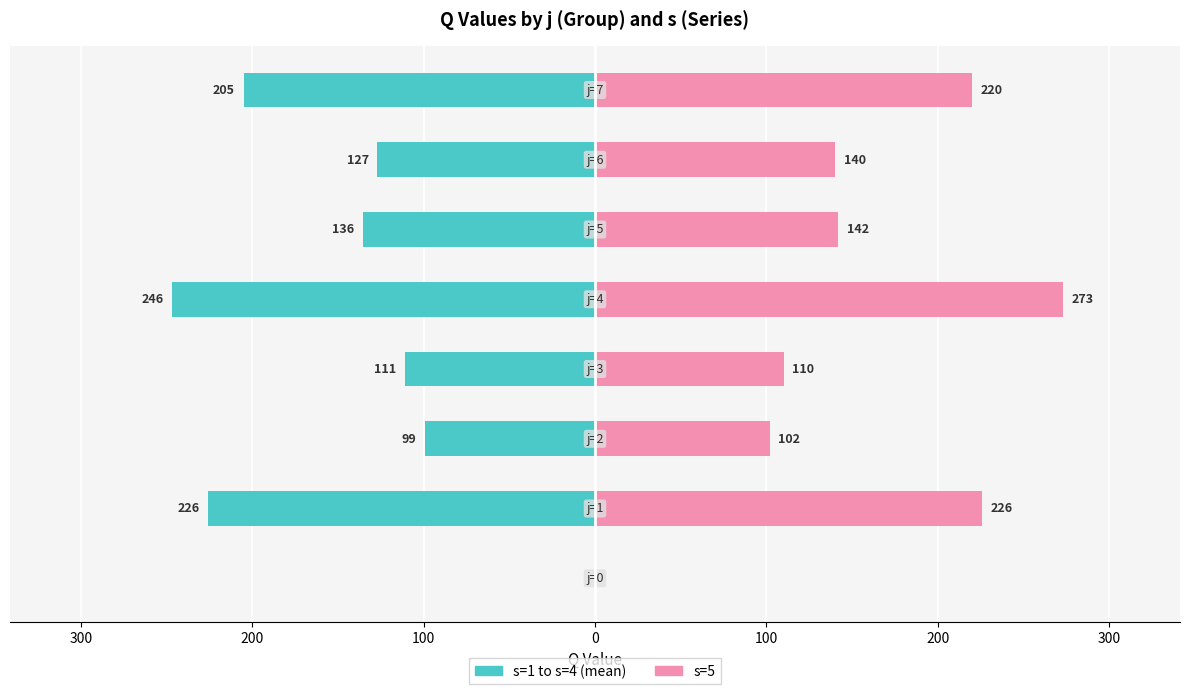

What is the lowest value of the s=1 to s=4 (mean) series?

-246.5